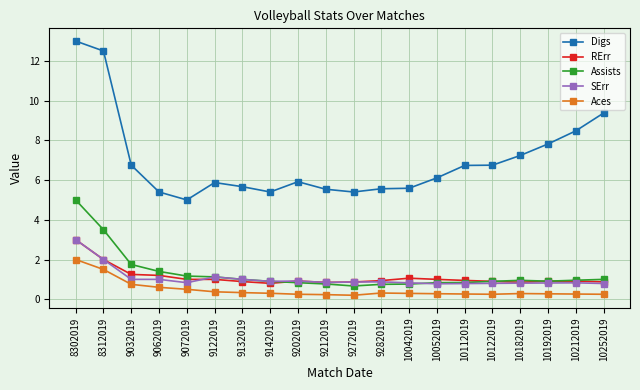

True or false: Digs and Assists cross at least once.

False